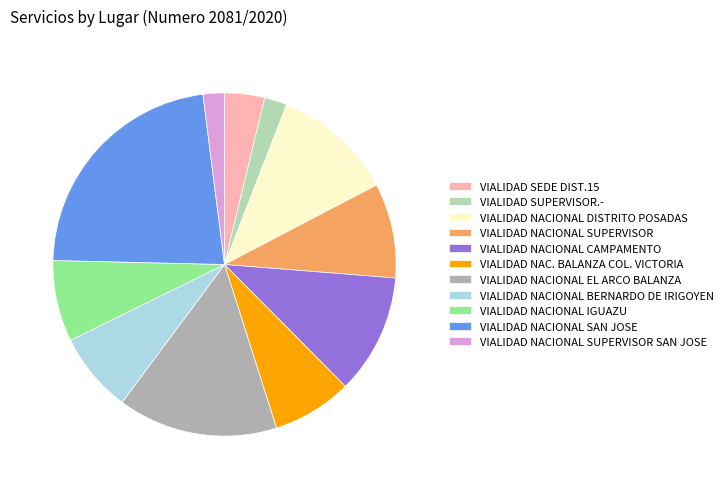

Do VIALIDAD NAC. BALANZA COL. VICTORIA and VIALIDAD NACIONAL CAMPAMENTO together represent more than half of the pie?

No